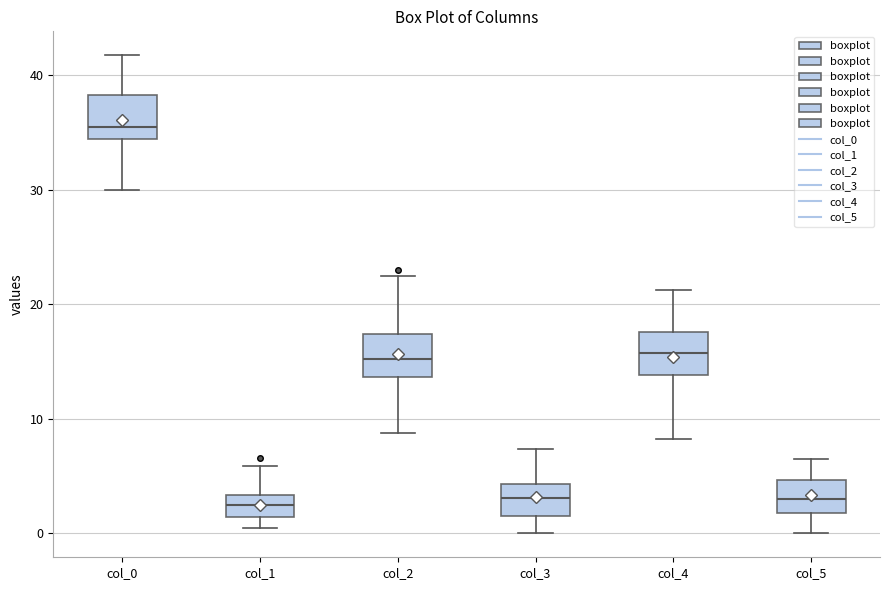

Reading left to right, transcribe this box plot: for each box, give where its median line is, the range the box spans, and where its two whiskers end, as read against the y-axis. The values are not printed on the chart, so give them approximately, as read against the axis.

col_0: median 36, box 34 to 38, whiskers 30 to 42
col_1: median 2, box 1 to 3, whiskers 1 (just below the box's lower edge) to 6
col_2: median 15, box 14 to 17, whiskers 9 to 23
col_3: median 3, box 2 to 4, whiskers 0 to 7
col_4: median 16, box 14 to 18, whiskers 8 to 21
col_5: median 3, box 2 to 5, whiskers 0 to 7